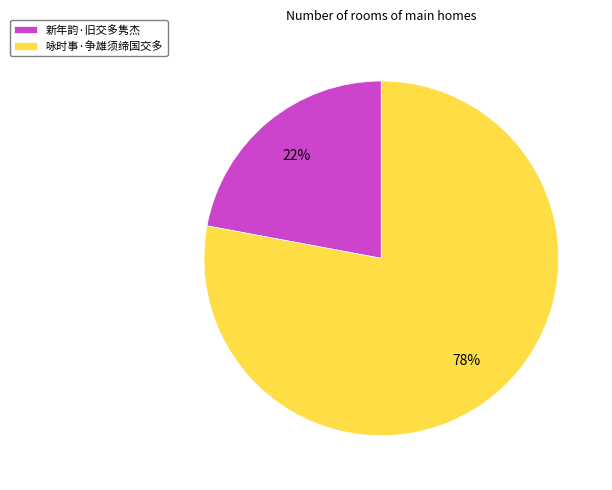

Approximately how many times larger is the value at 咏时事·争雄须缔国交多 compared to 新年韵·旧交多隽杰?

3.5